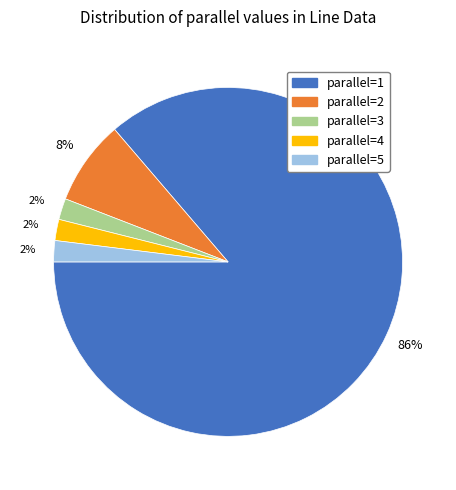

To the nearest percent, what is the average slice percentage?

20%